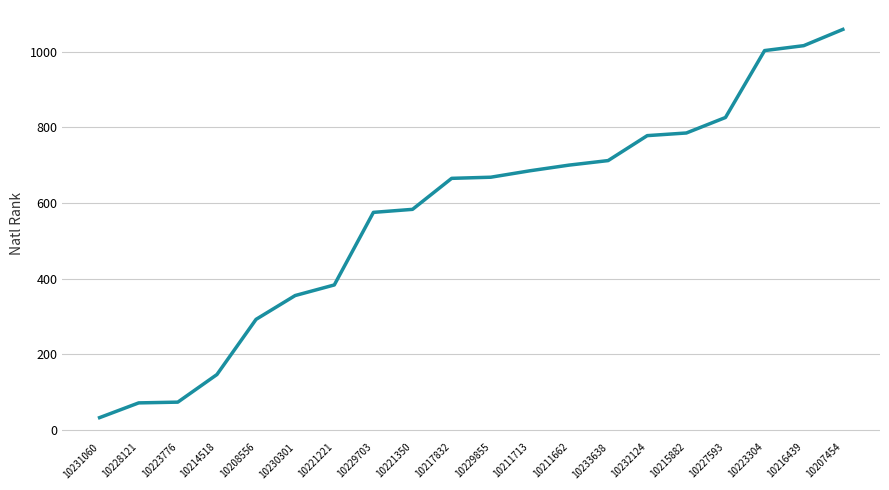

At which category does the chart reach its minimum across all series?

10231060